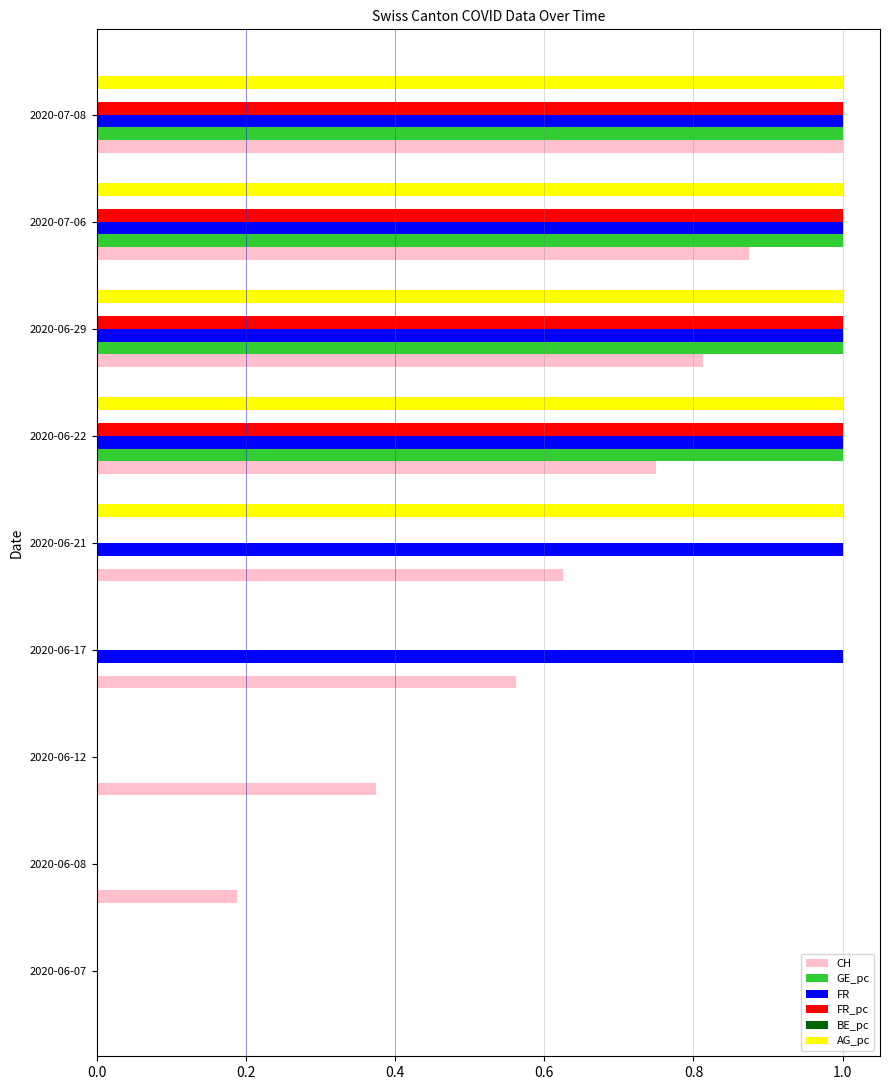

True or false: FR_pc has a value of 0.6 at 2020-06-07.

False